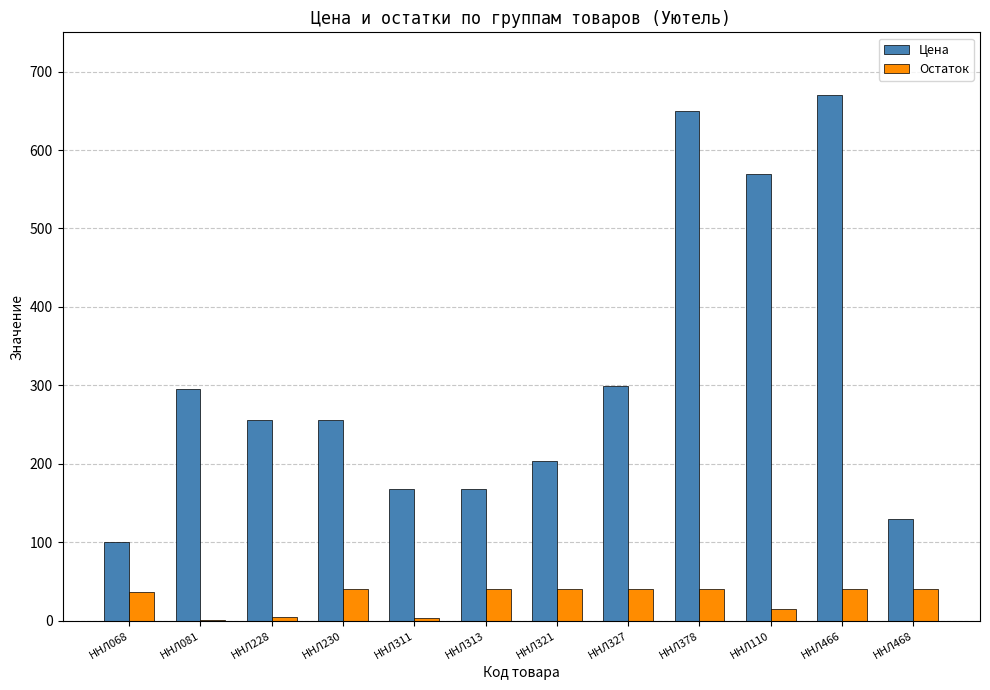

Between ННЛ081 and ННЛ378, which series saw the biggest shift?

Цена